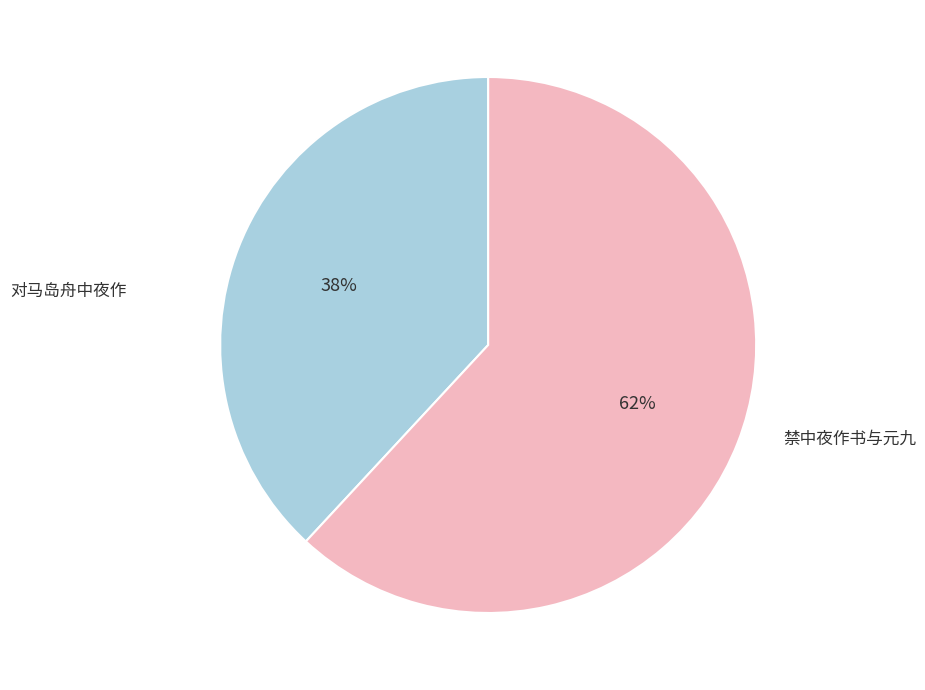

To the nearest percent, what percentage of the pie is 对马岛舟中夜作?

38%